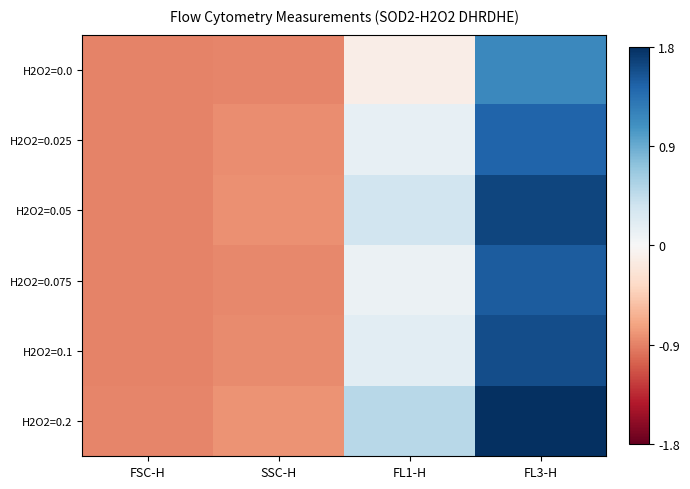

Which series has the largest range (max minus min)?

H2O2=0.2